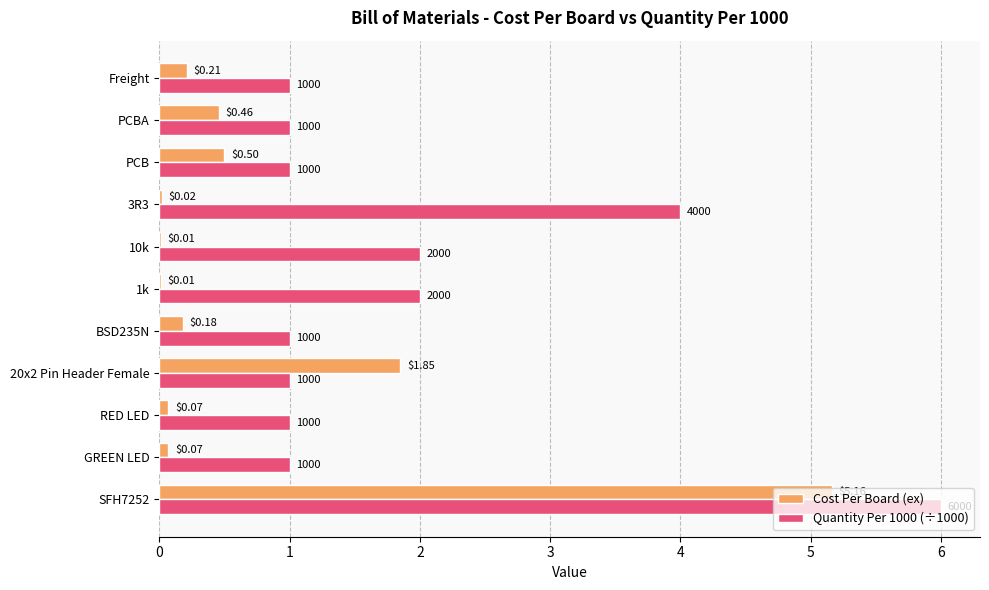

Between PCB and Freight, which series saw the biggest shift?

Cost Per Board (ex)